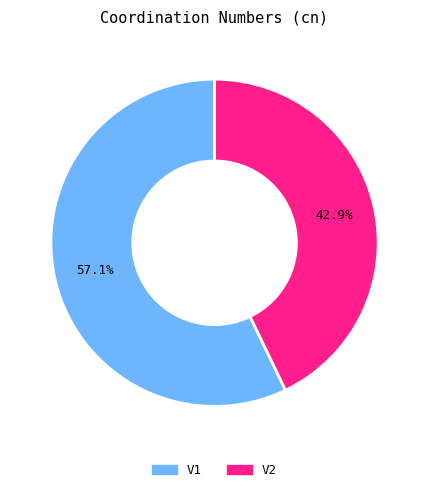

Which has a higher value, V2 or V1?

V1